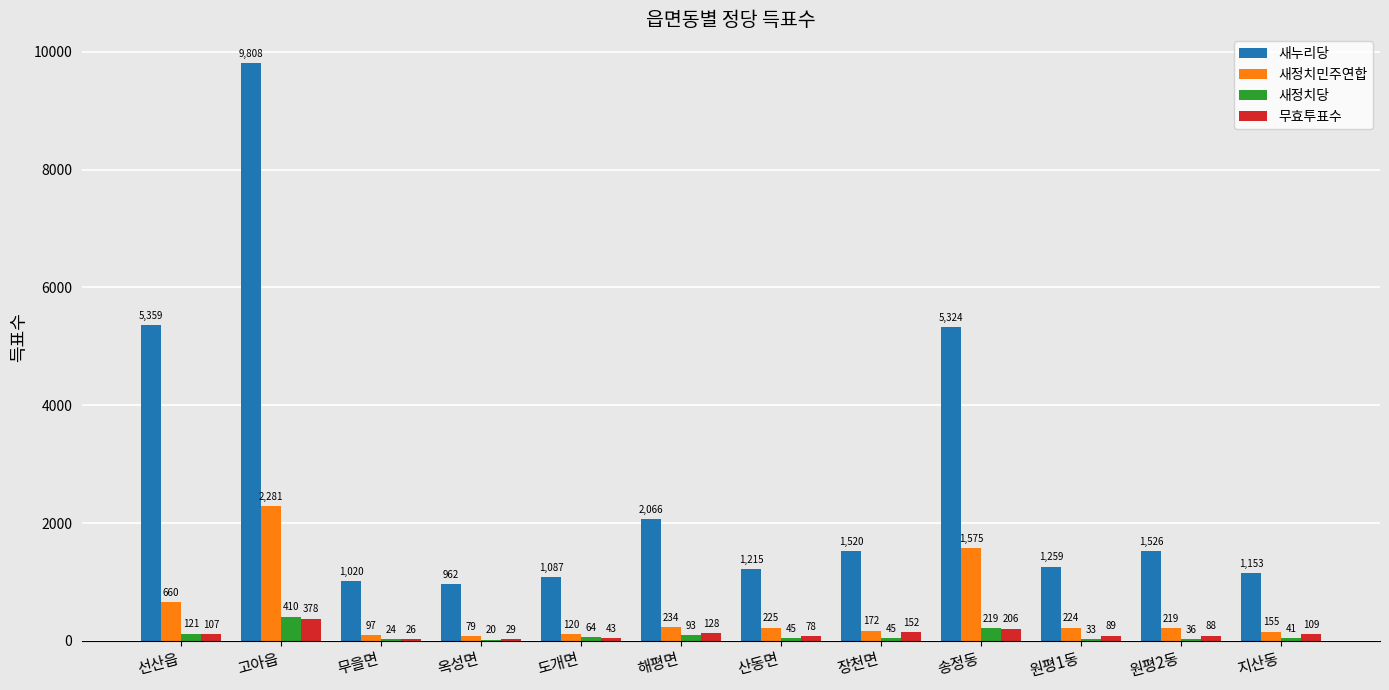

What is the approximate value of 새정치민주연합 at 선산읍, to the nearest 100?

700